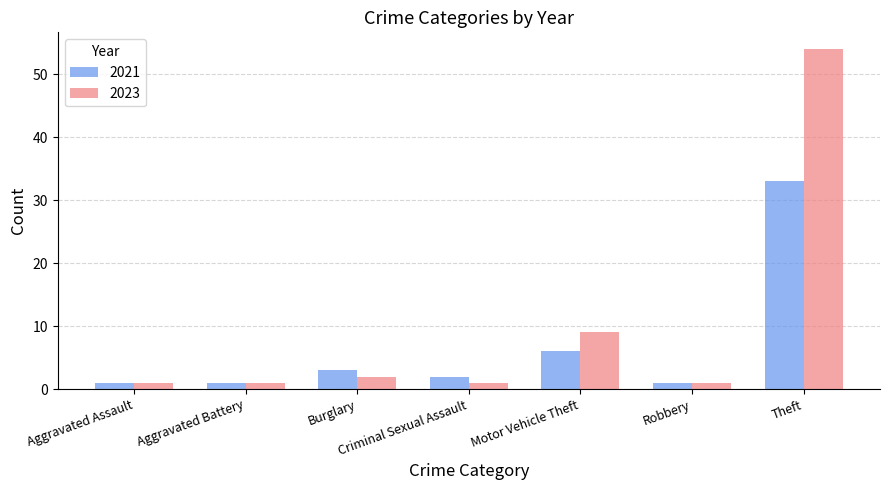

At which category is the sum across all series the highest?

Theft